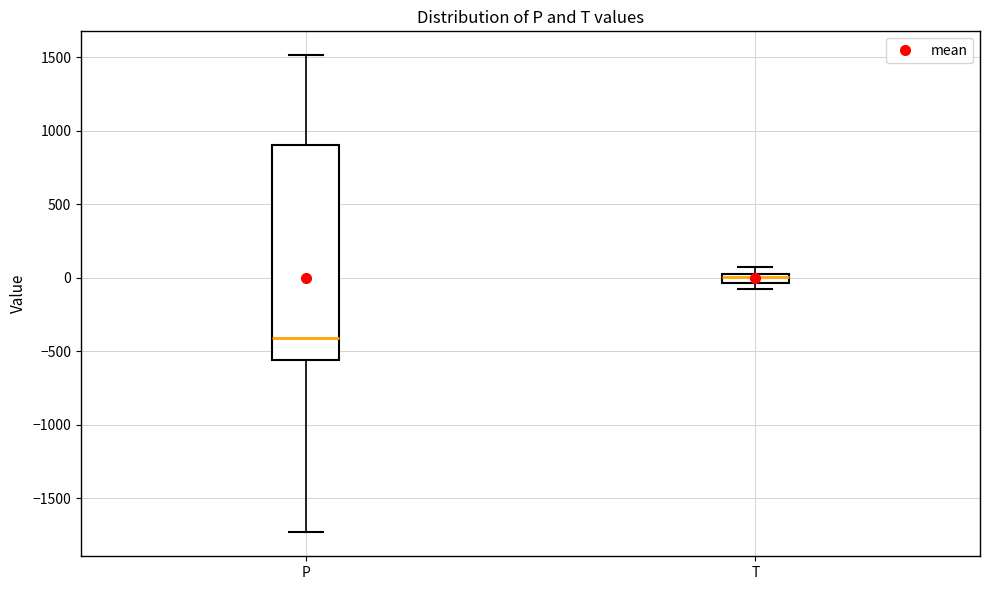

Which box is the tallest, from its lower edge to its upper edge?

P